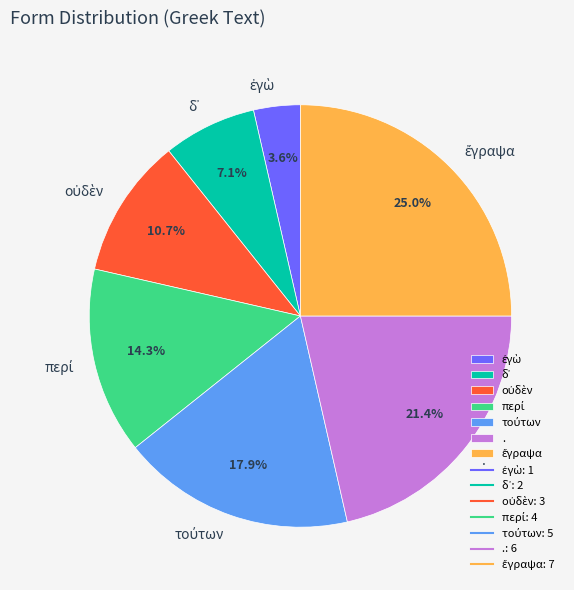

Is there a majority slice in this chart?

No